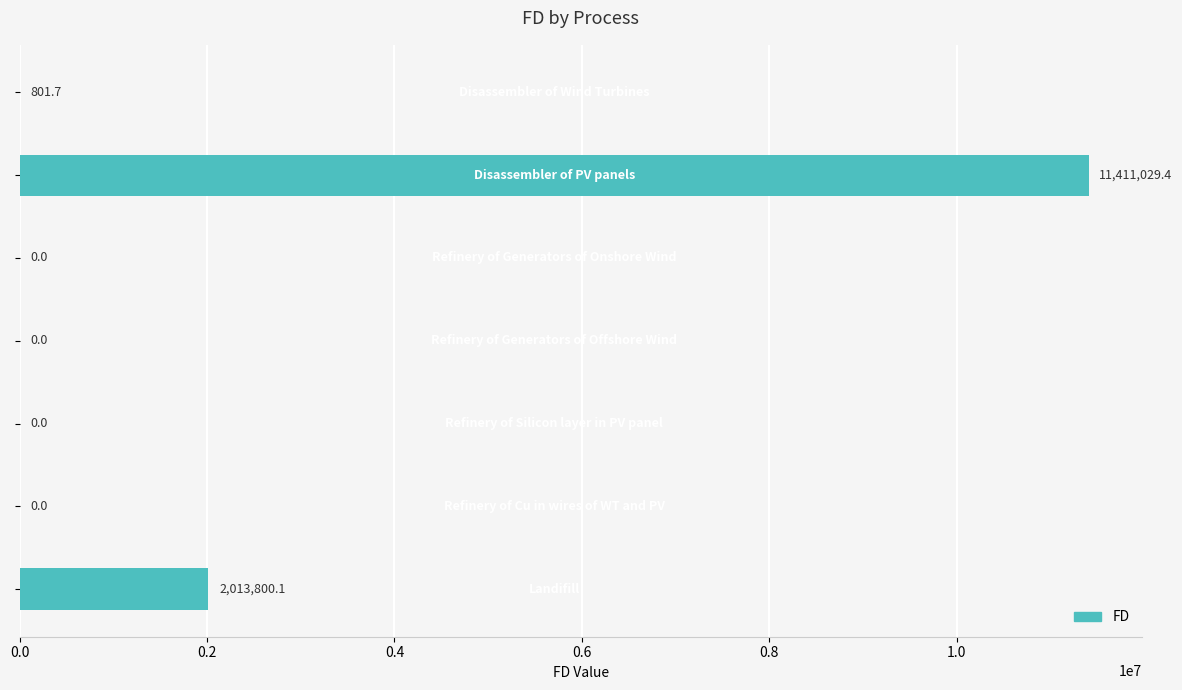

What is the maximum value shown in the chart?

11411029.4